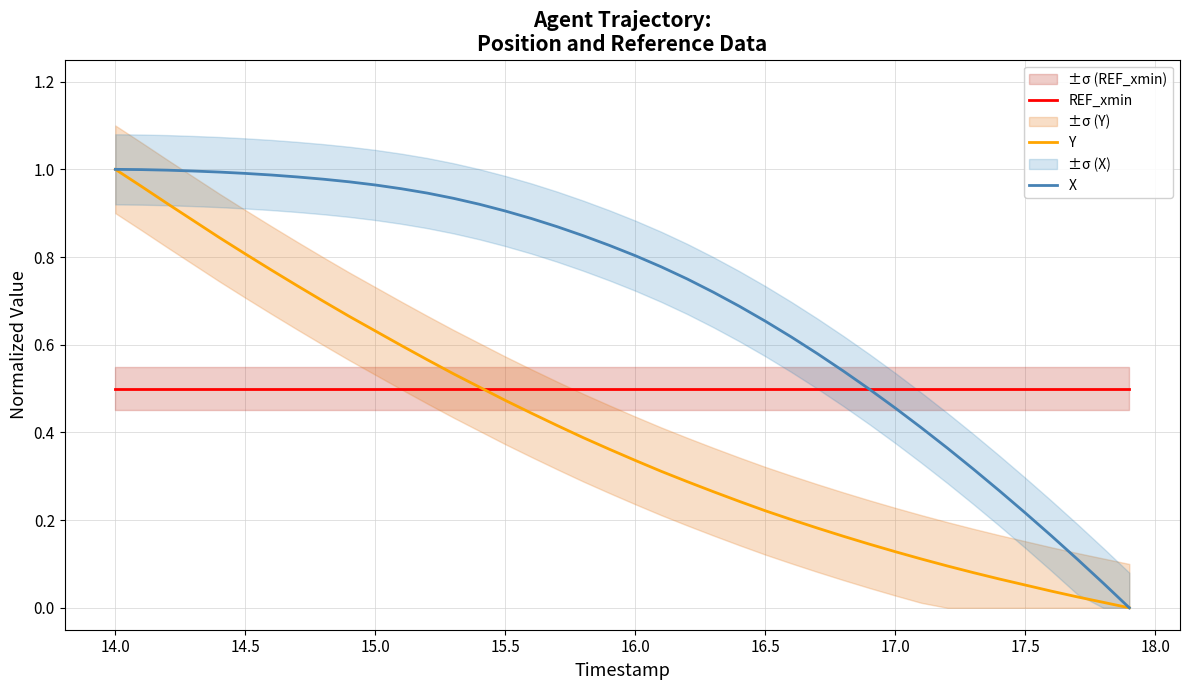

True or false: X and Y intersect in this chart.

False